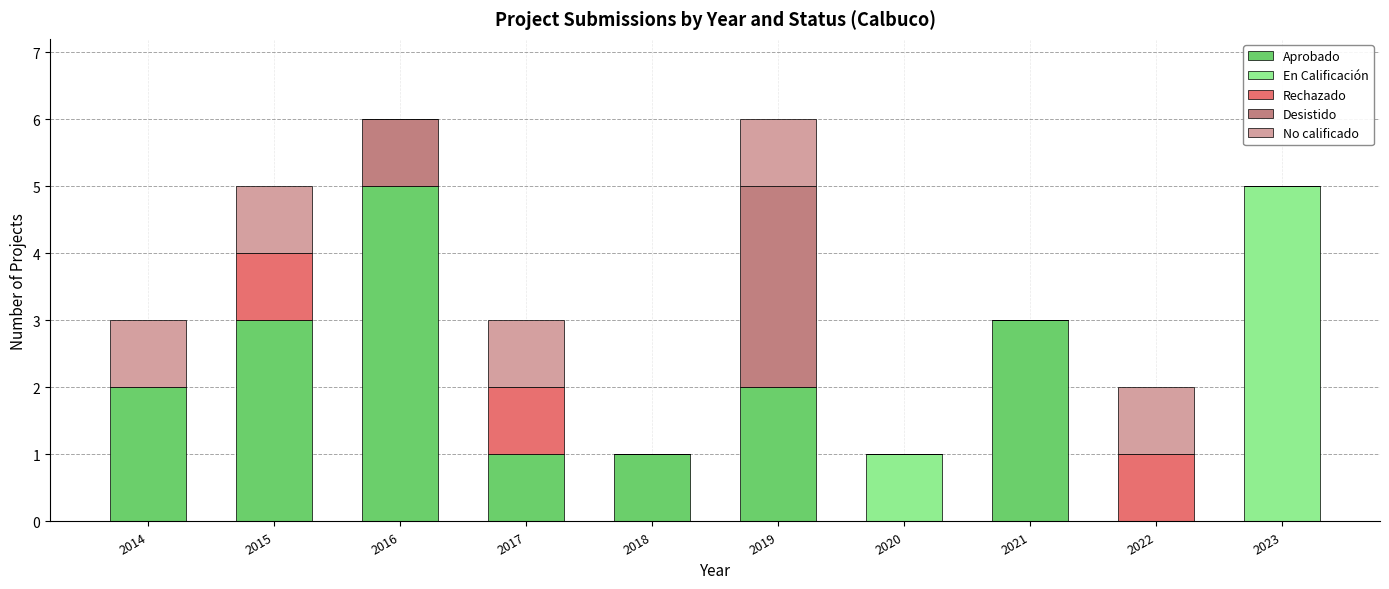

The value of Aprobado at 2016 is 5. True or false?

True